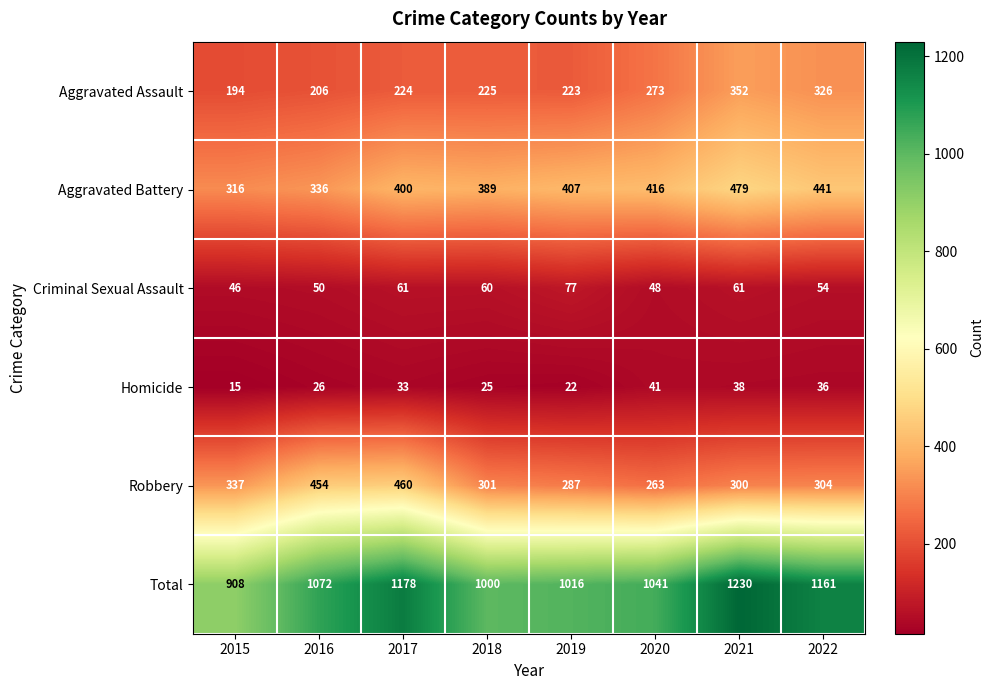

What is the difference between the highest and lowest values at 2017?

1145